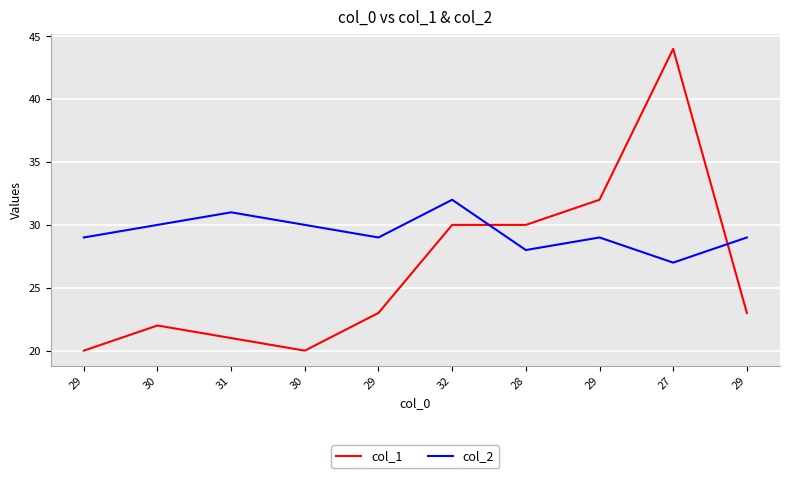

Reading left to right, transcribe all the data shown in this chart.

col_1: 29=20	30=22	31=21	30=20	29=23	32=30	28=30	29=32	27=44	29=23
col_2: 29=29	30=30	31=31	30=30	29=29	32=32	28=28	29=29	27=27	29=29